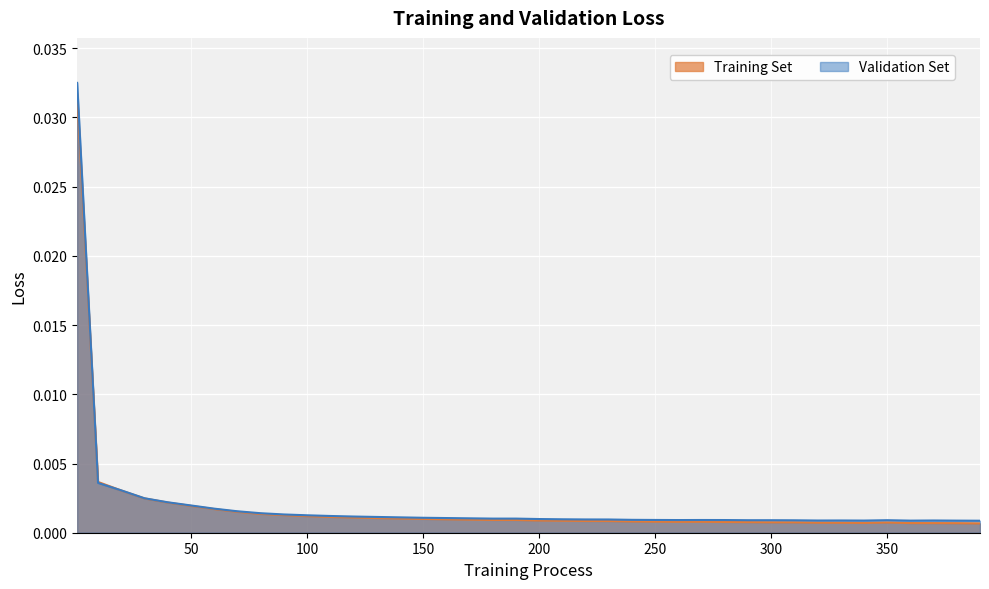

How many lines are shown in the chart?

2